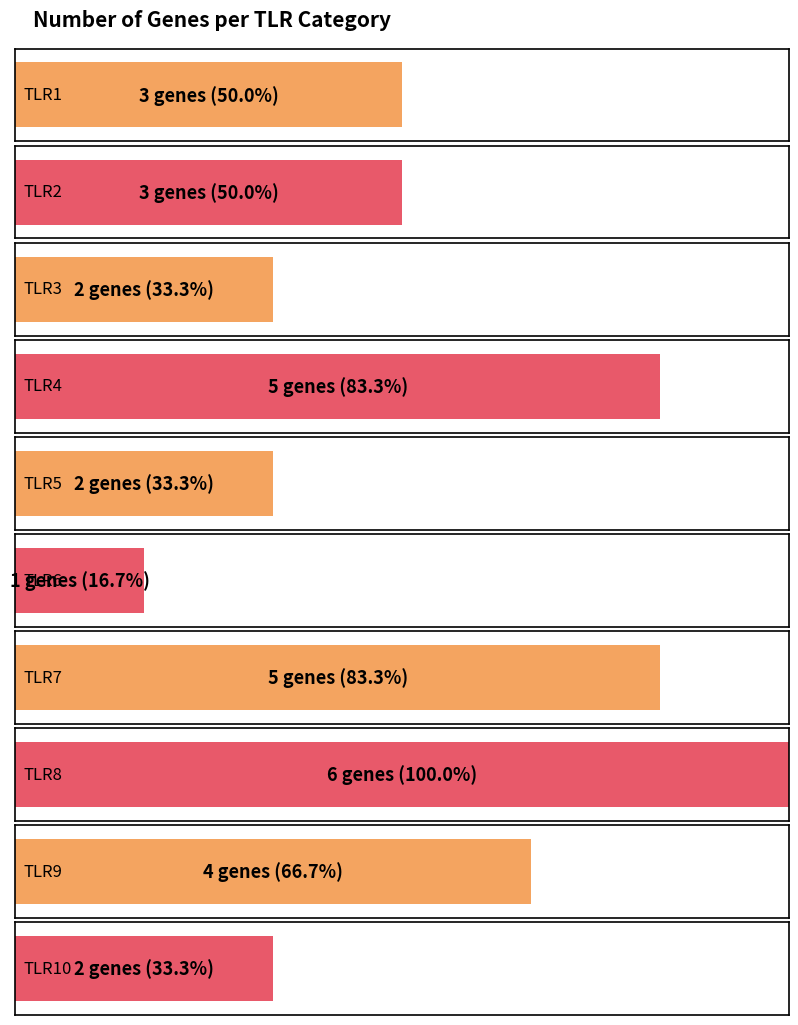

List the labels in order of value, smallest first.

TLR6, TLR3, TLR5, TLR10, TLR1, TLR2, TLR9, TLR4, TLR7, TLR8